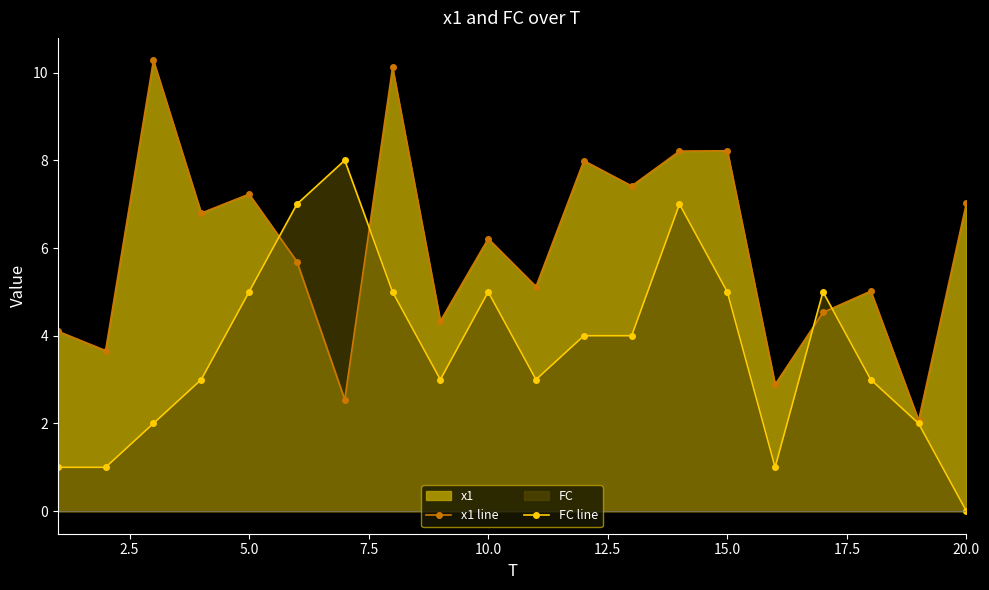

The x1 line series shows 6.2 at 10.0. True or false?

True